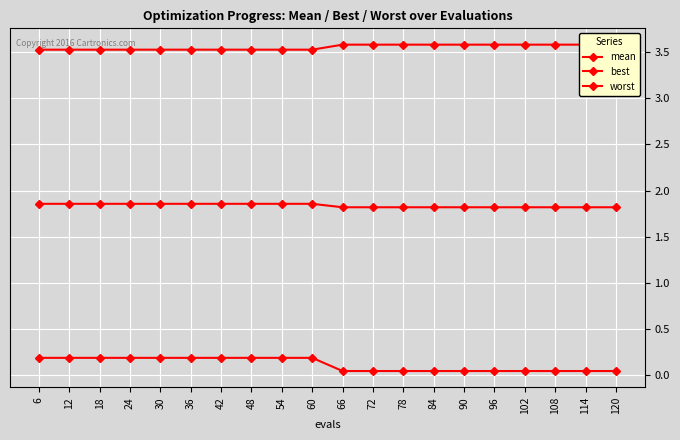

At how many categories does at least one series exceed 2?

20